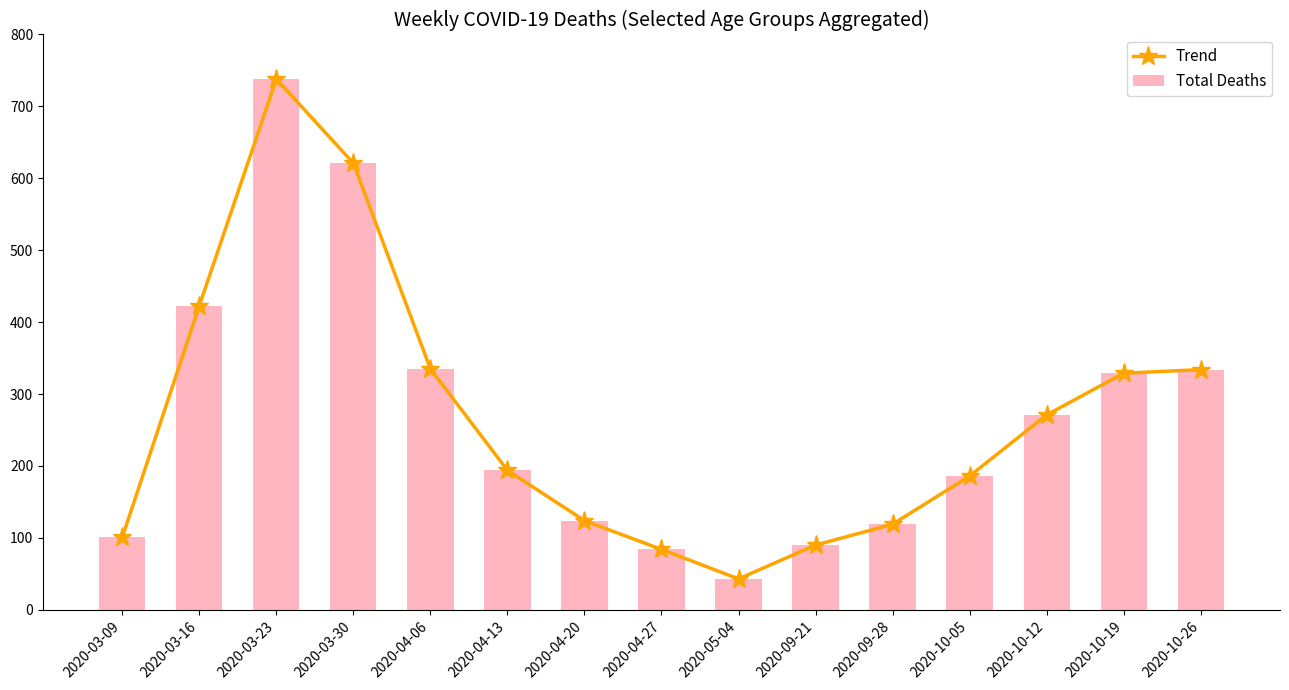

Is it true that Total Deaths equals 462 at 2020-10-19?

False